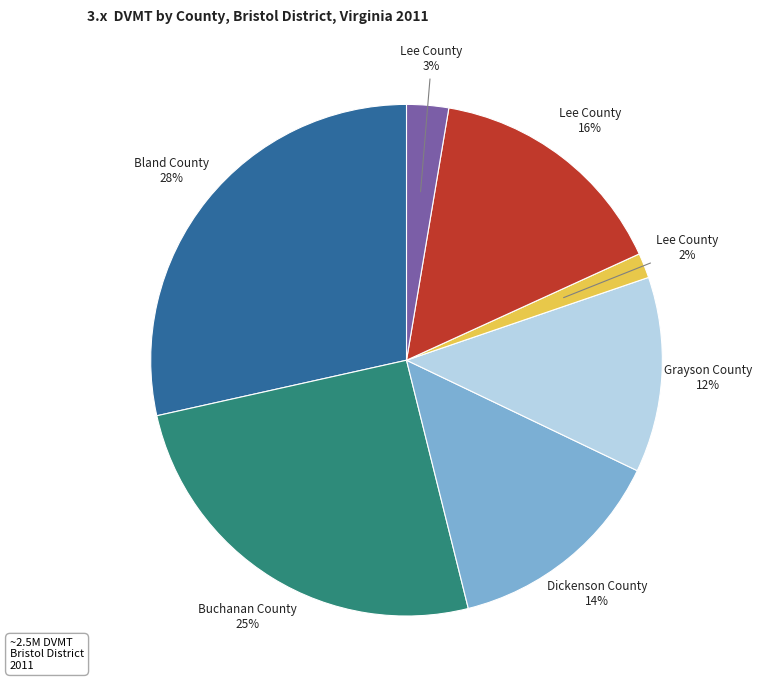

Does any single category account for the majority?

No